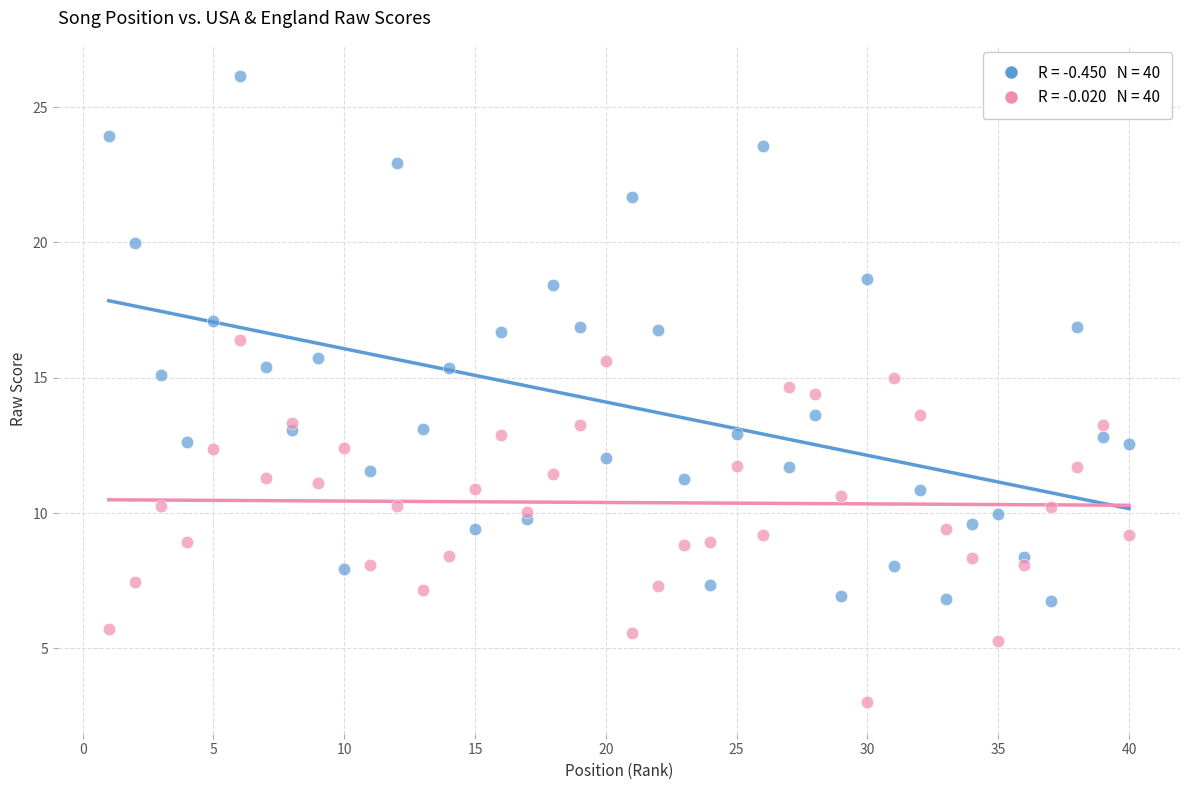

Across all data points, what is the range of Y values (max minus min)?

23.1